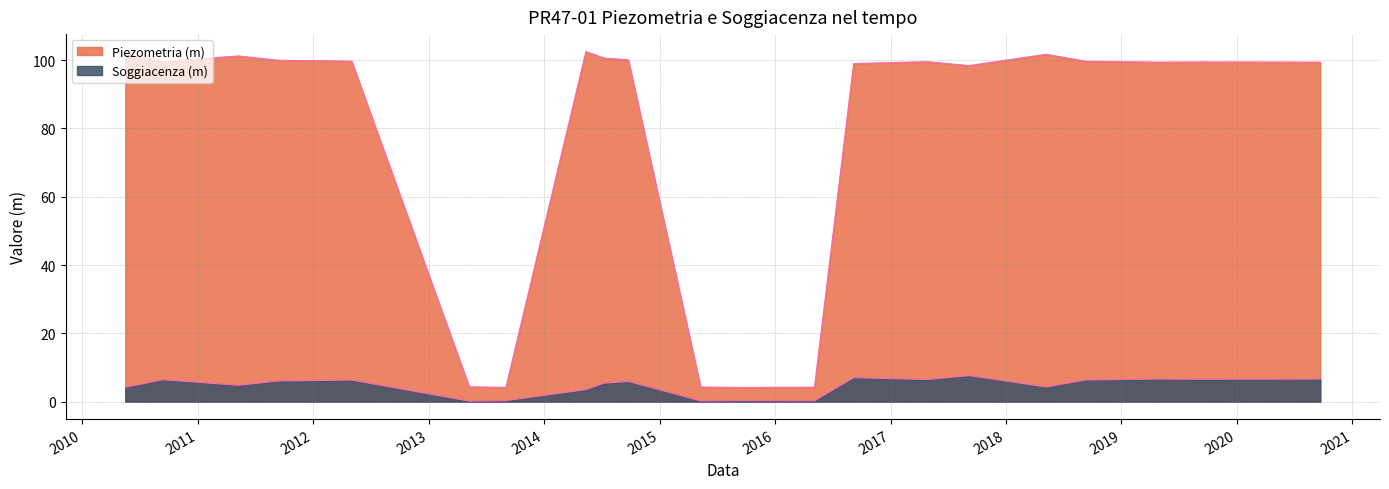

Rank the series by their maximum value, from lowest to highest.

Soggiacenza (m), Piezometria (m)